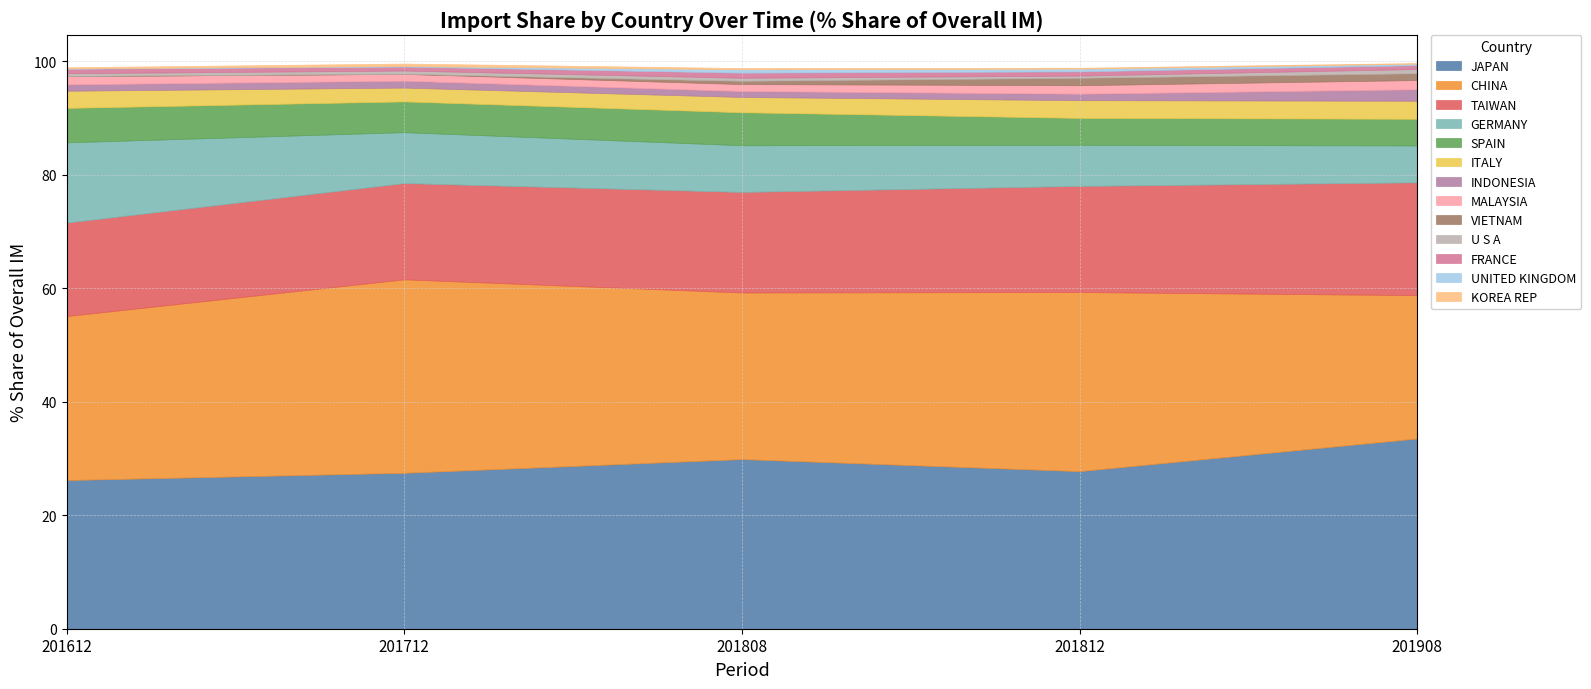

Rank the series at ITALY from lowest to highest value.

201712_% Share, 201808_% Share, 201612_% Share, 201812_% Share, 201908_% Share